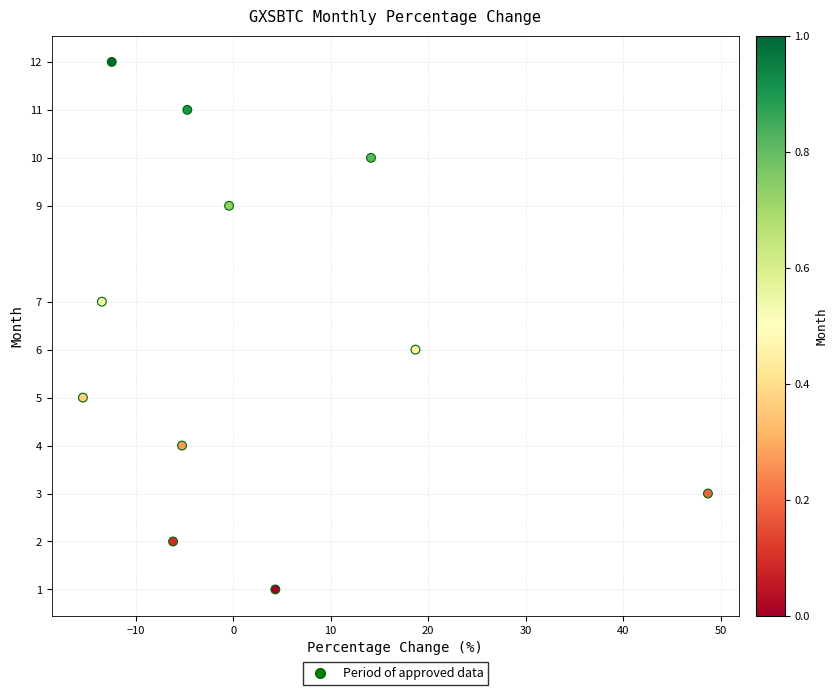

What is the average Y value?

6